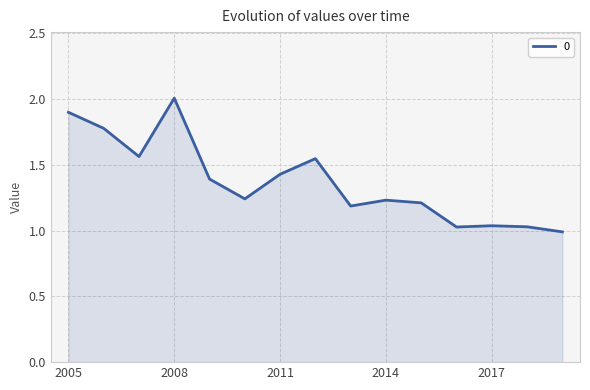

What is the greatest value displayed?

2.0